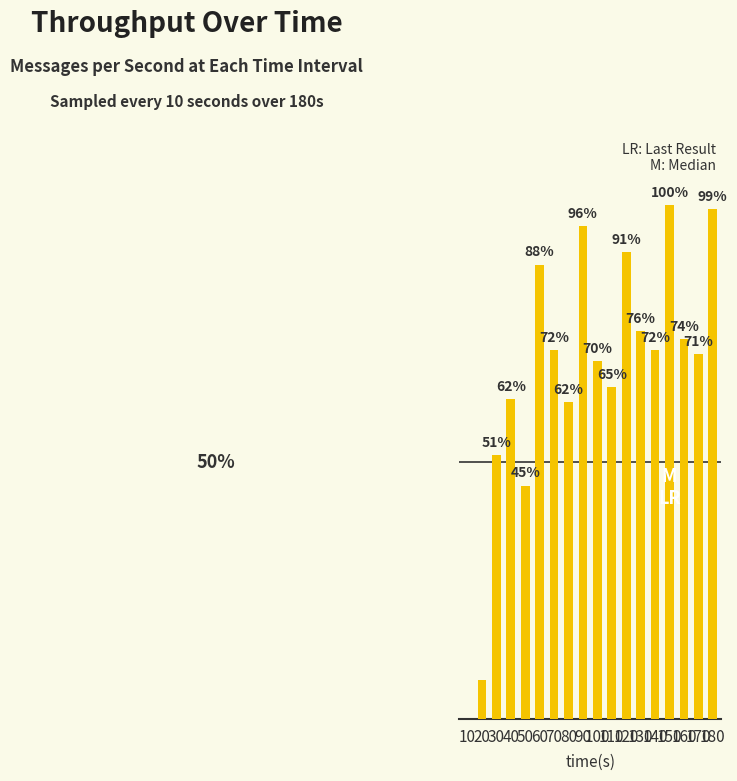

How many bars are there in total?

18